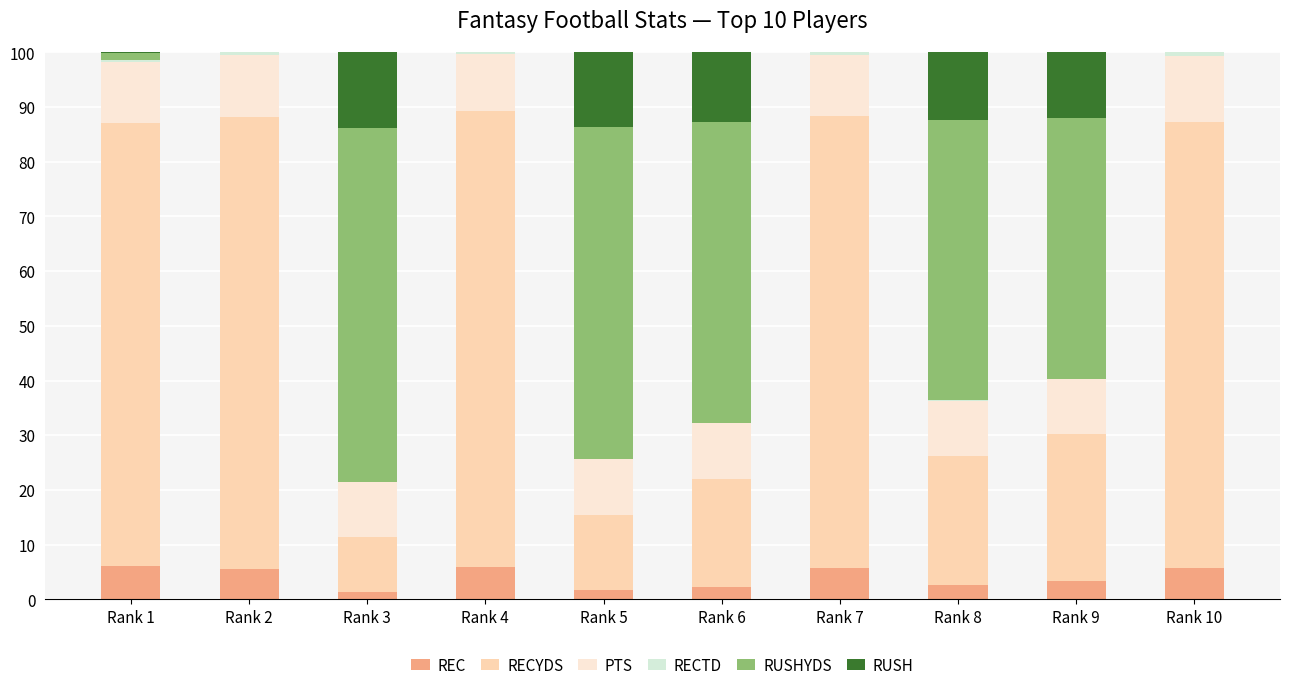

The REC series shows 1.7 at Rank 4. True or false?

False